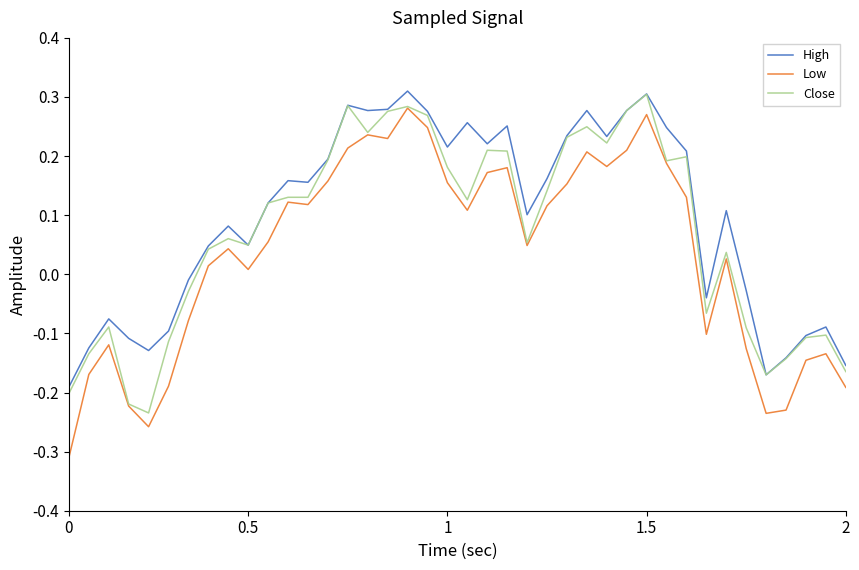

Rank the series by their average value, from highest to lowest.

High, Close, Low